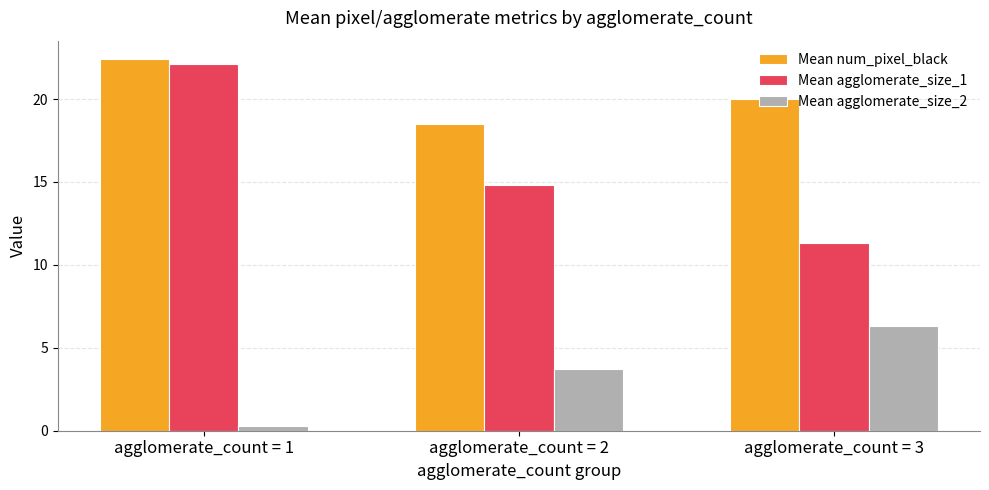

At which category is the sum across all series the highest?

agglomerate_count = 1